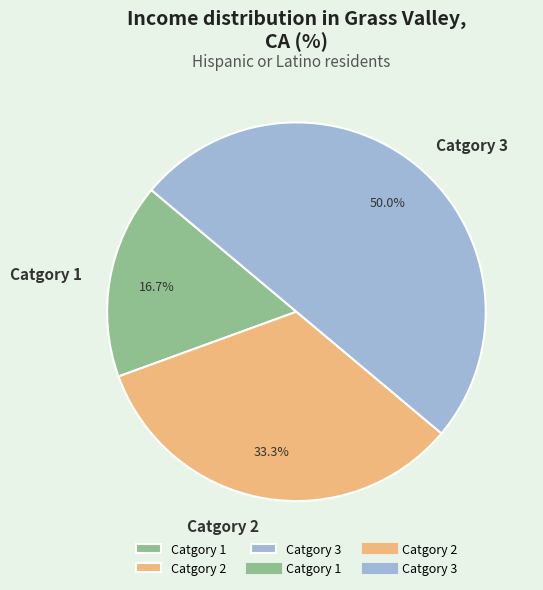

Rank the categories by value from highest to lowest.

Catgory 3, Catgory 2, Catgory 1